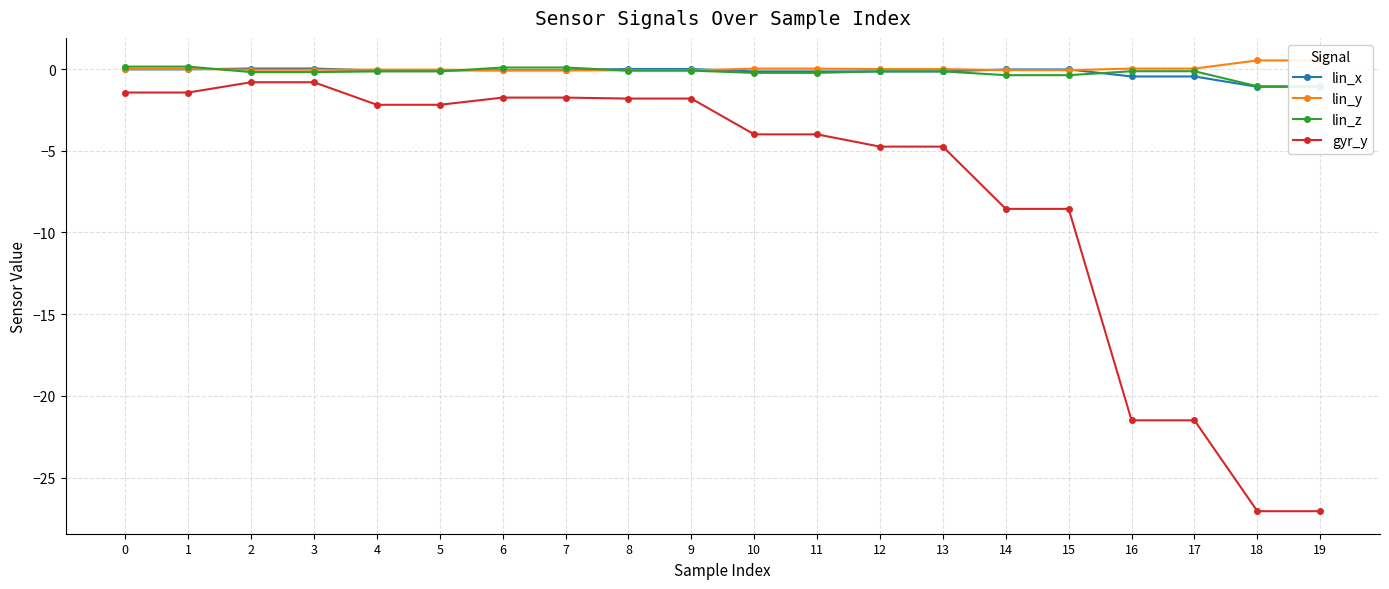

True or false: lin_y and gyr_y cross at least once.

False